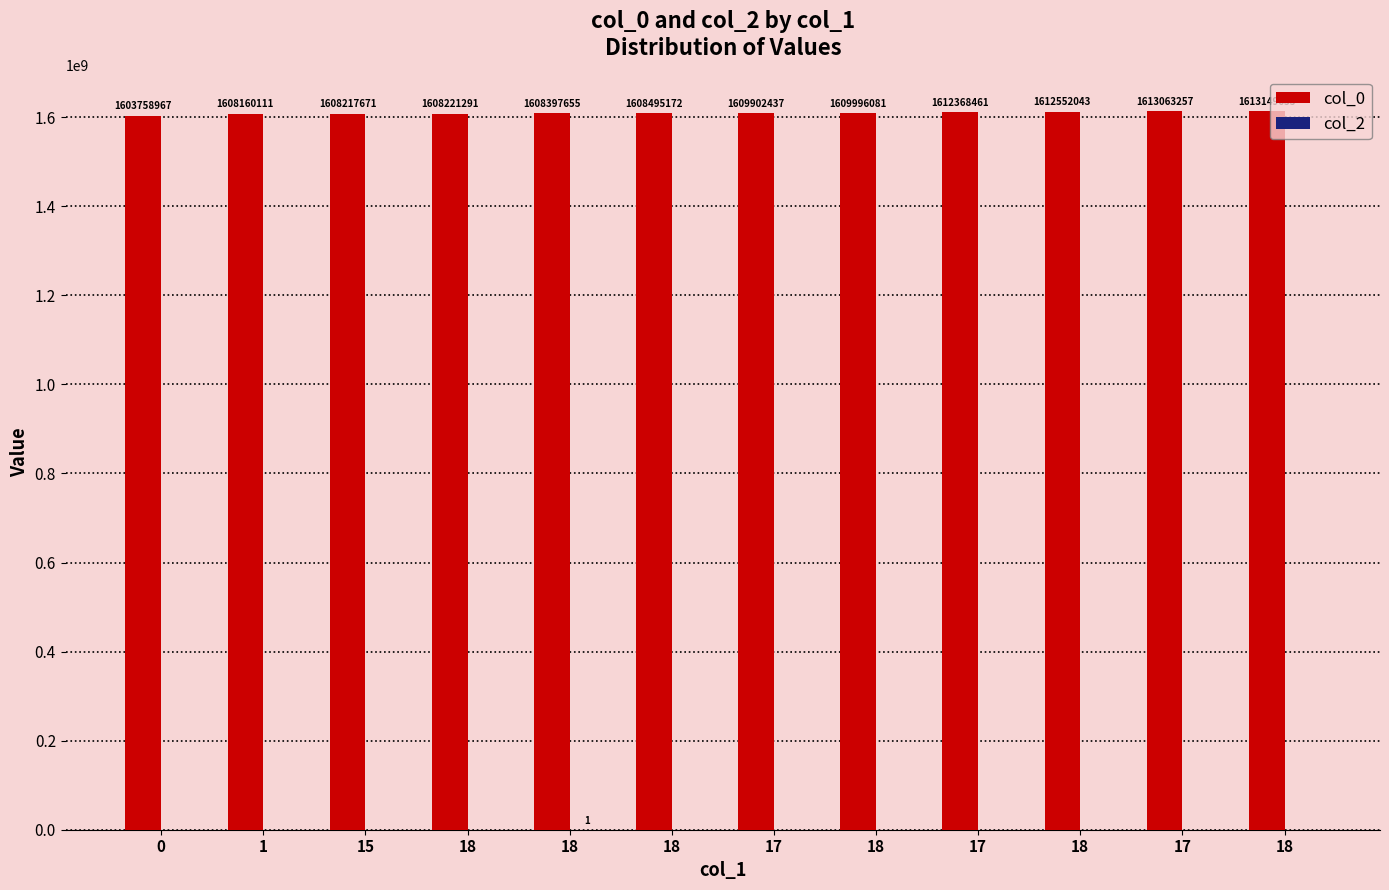

List the labels in order of col_2 value, smallest first.

0, 1, 15, 18, 18, 17, 18, 17, 18, 17, 18, 18